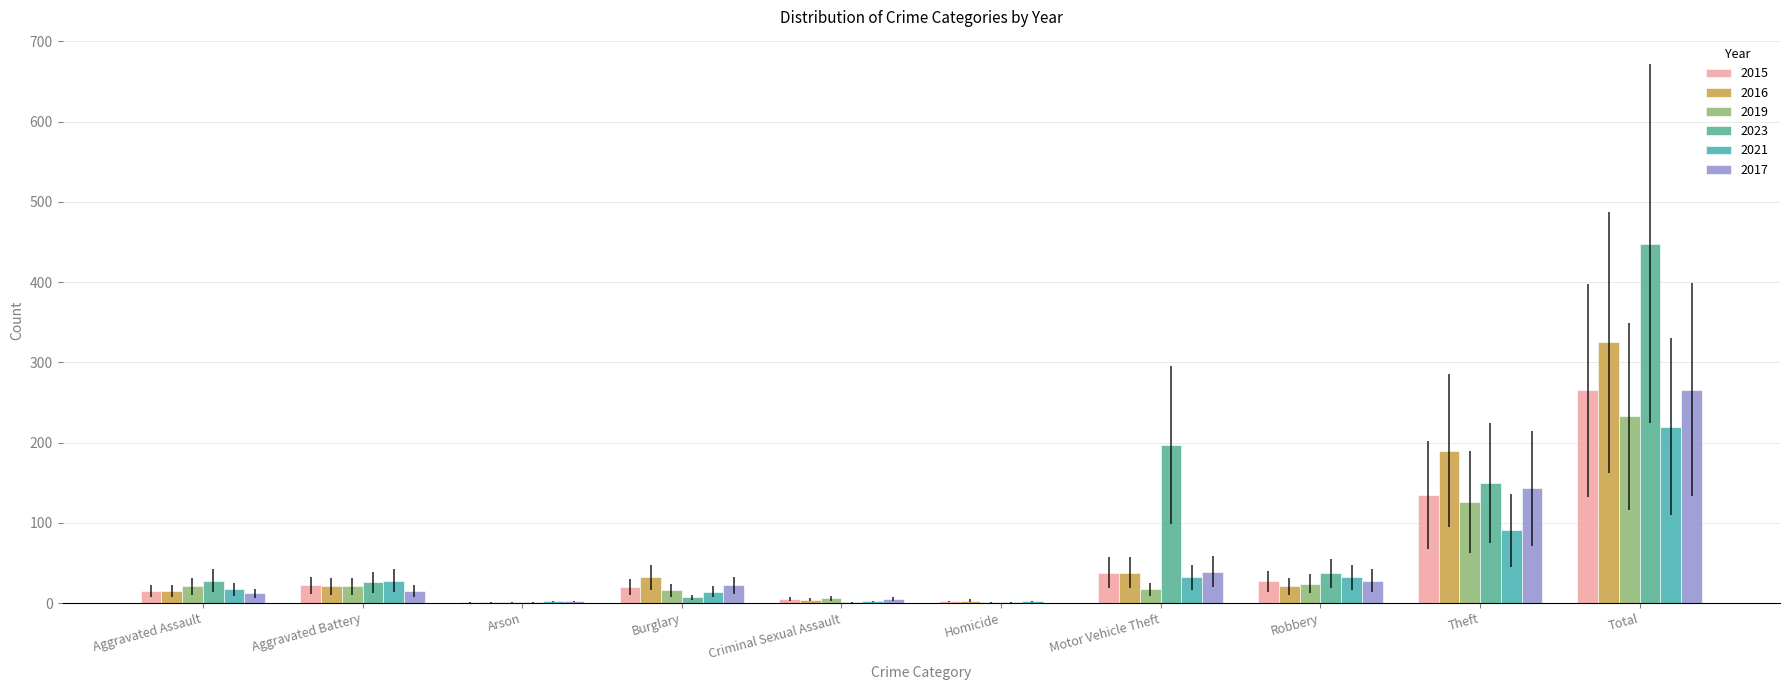

Which series changed the most between Criminal Sexual Assault and Total?

2023